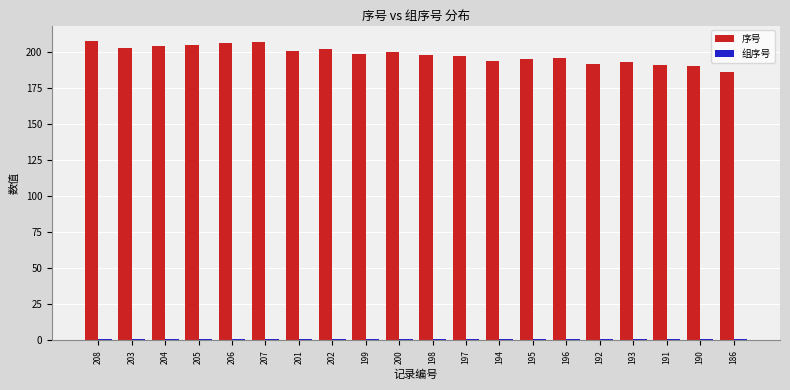

What is the label of the 15th bar from the left?

196